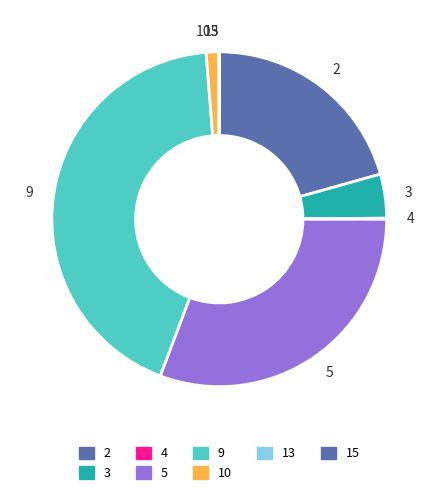

Is there any slice that represents more than half of the pie?

No